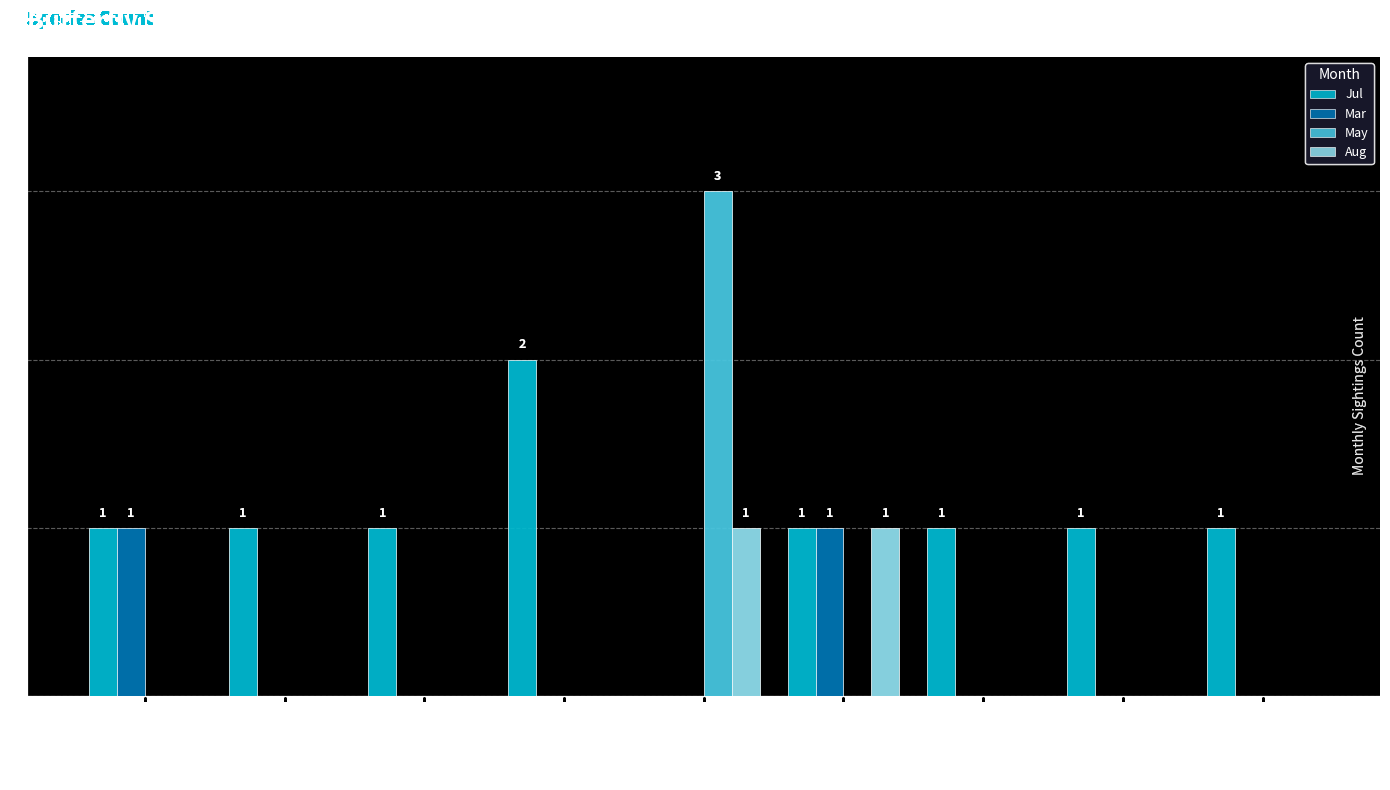

Reading left to right, transcribe all the data shown in this chart.

Jul: Brimstone=1	Common Blue=1	Holly Blue=1	Meadow Brown=2	Orange-Tip=0	Peacock=1	Ringlet=1	Small Tortoiseshell=1	Small White=1
Mar: Brimstone=1	Common Blue=0	Holly Blue=0	Meadow Brown=0	Orange-Tip=0	Peacock=1	Ringlet=0	Small Tortoiseshell=0	Small White=0
May: Brimstone=0	Common Blue=0	Holly Blue=0	Meadow Brown=0	Orange-Tip=3	Peacock=0	Ringlet=0	Small Tortoiseshell=0	Small White=0
Aug: Brimstone=0	Common Blue=0	Holly Blue=0	Meadow Brown=0	Orange-Tip=1	Peacock=1	Ringlet=0	Small Tortoiseshell=0	Small White=0